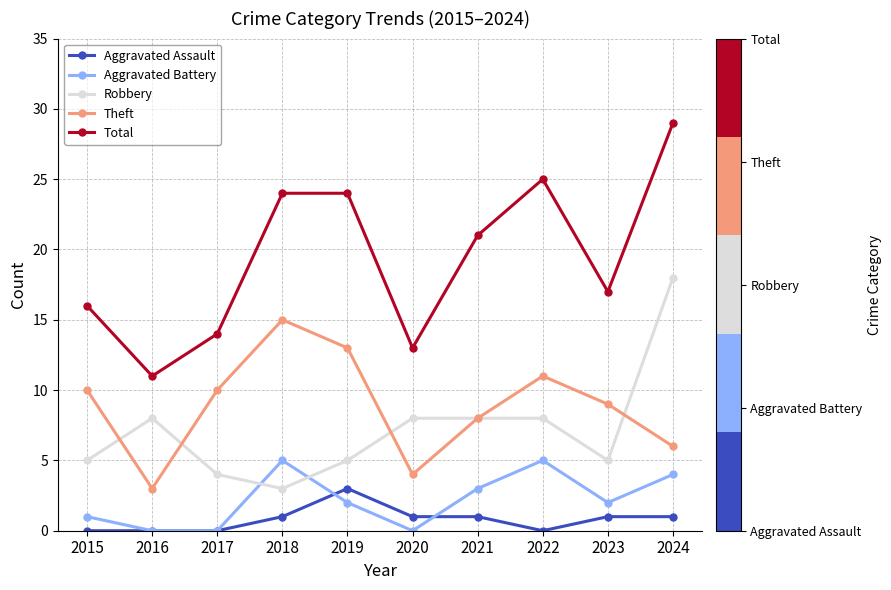

What is the sum of all Theft values?

89